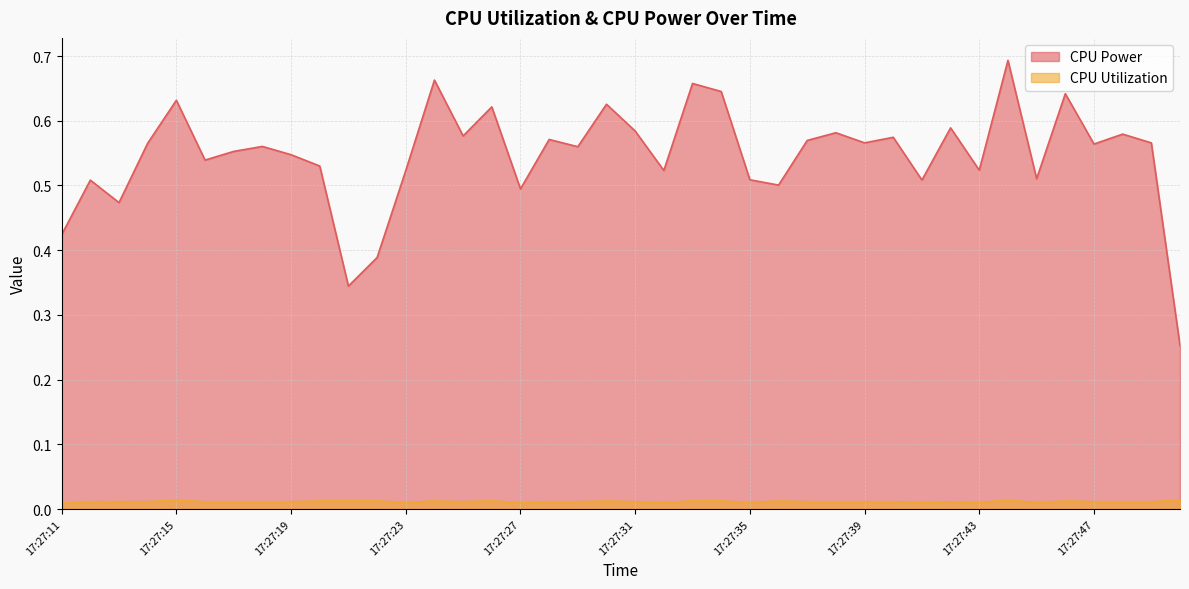

True or false: CPU Utilization and CPU Power cross at least once.

False